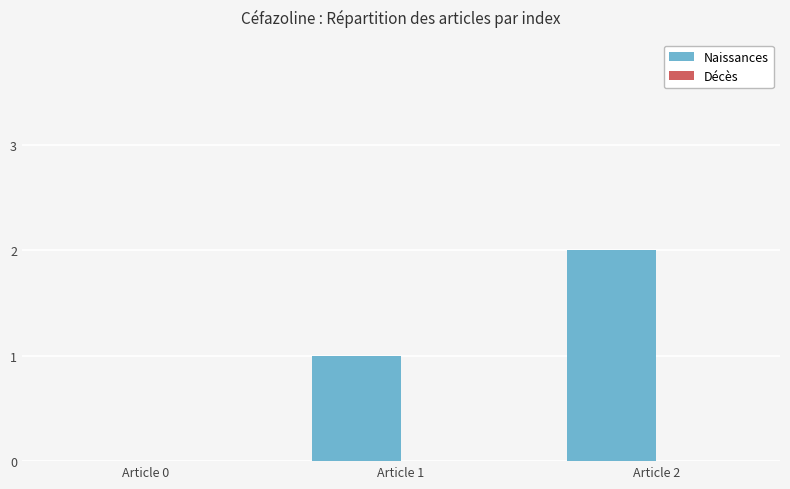

What is the sum of all values?

3